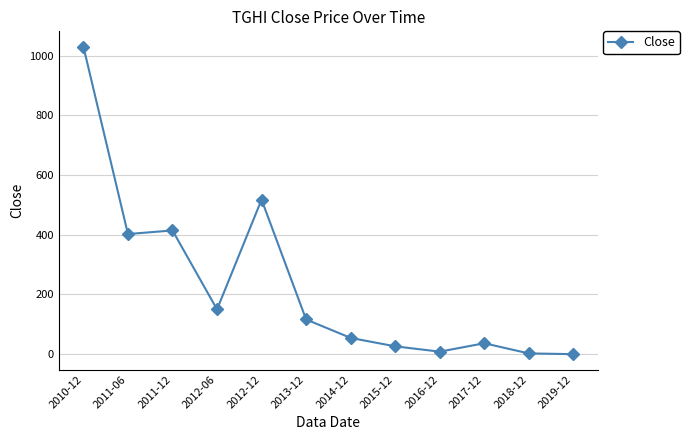

Is it true that the value at 2012-06 is 234.1?

False